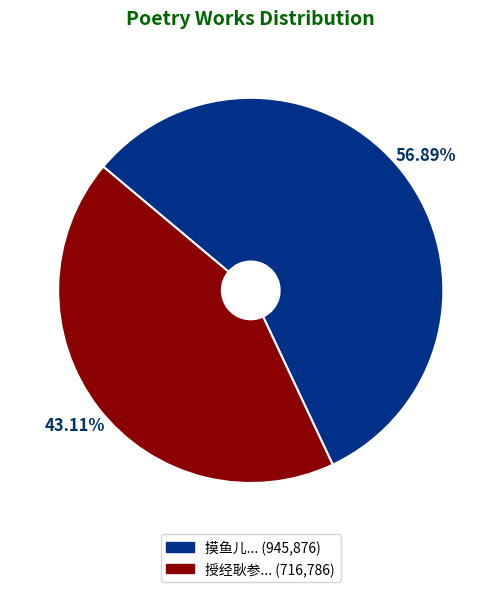

Is there any slice that represents more than half of the pie?

Yes